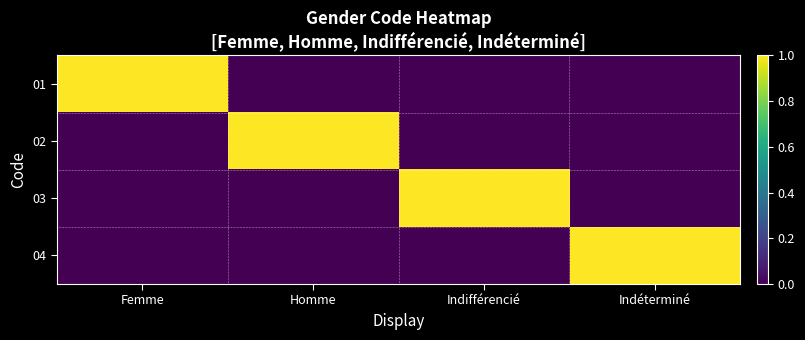

At which category is the sum across all series the highest?

Femme